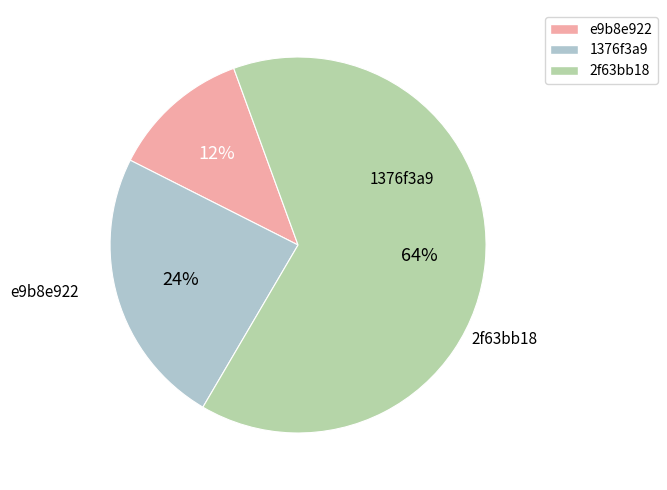

Which has a higher value, 1376f3a9 or 2f63bb18?

2f63bb18